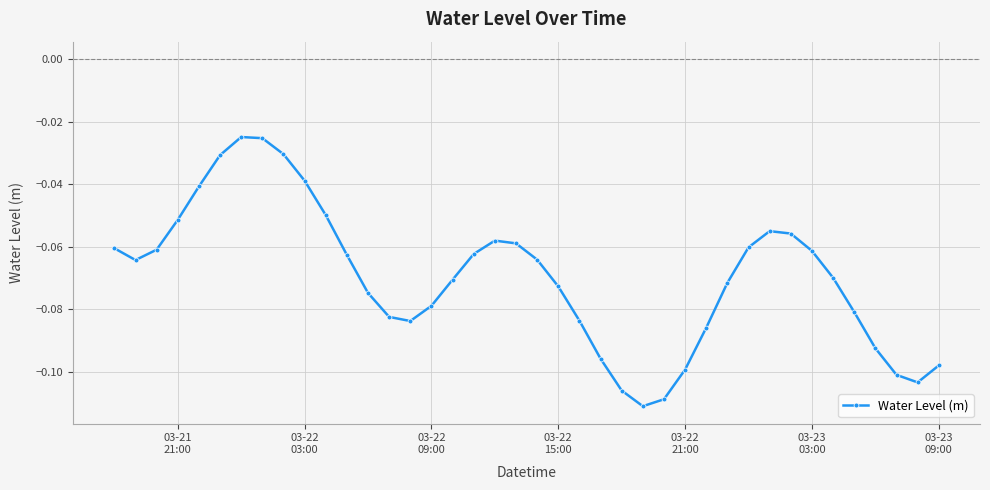

How many lines are shown in the chart?

1